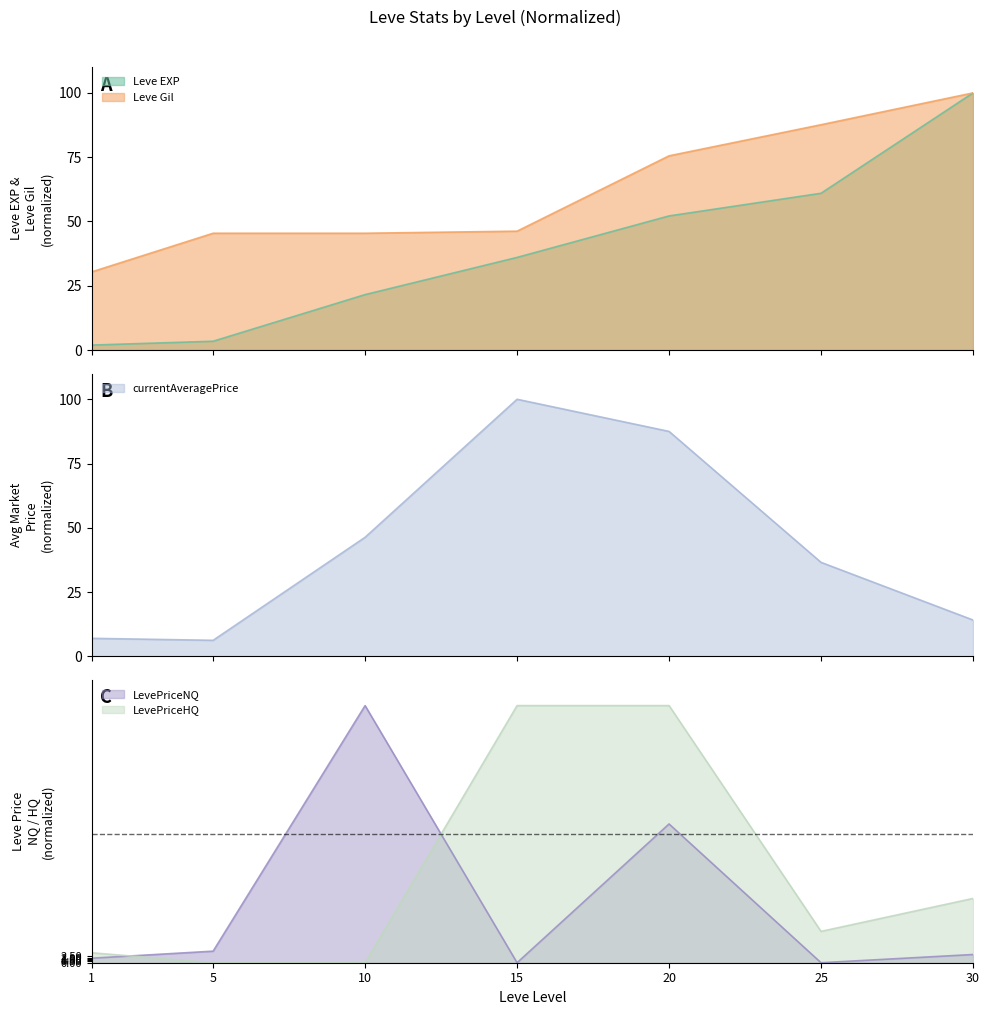

Between which two adjacent categories do Leve Gil and LevePriceHQ first intersect?

10 and 15